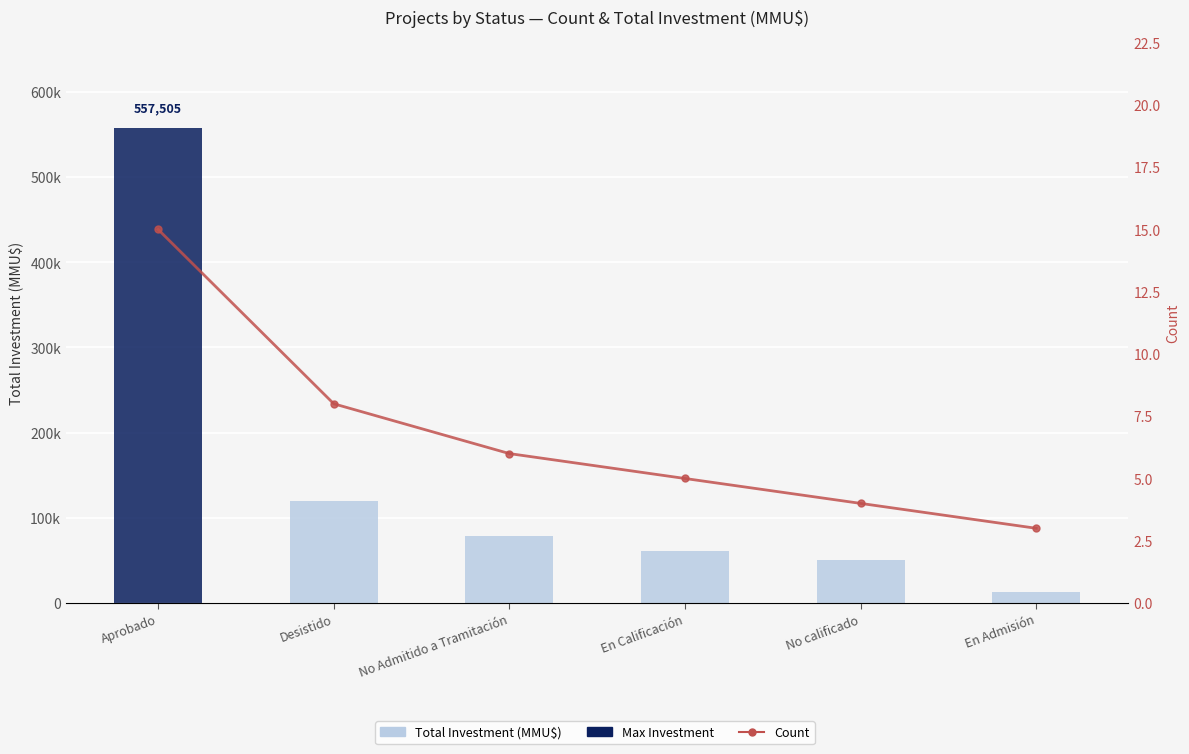

Count the number of categories in the chart.

6